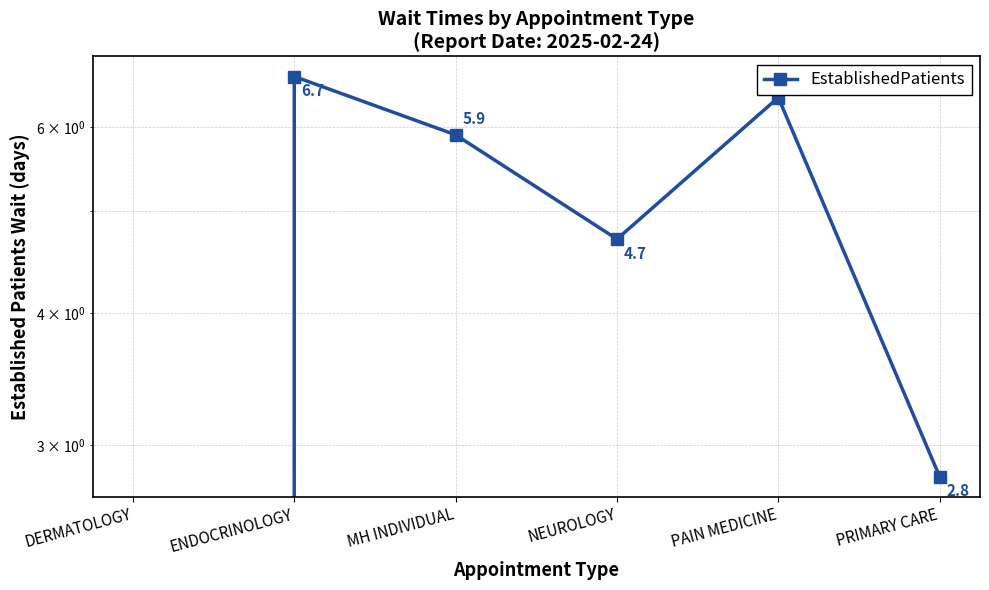

Where does the data first go above 5?

ENDOCRINOLOGY